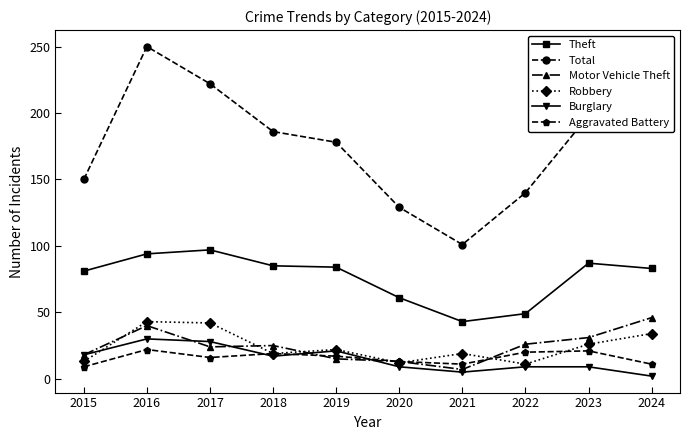

Between 2016 and 2024, which series saw the biggest shift?

Total